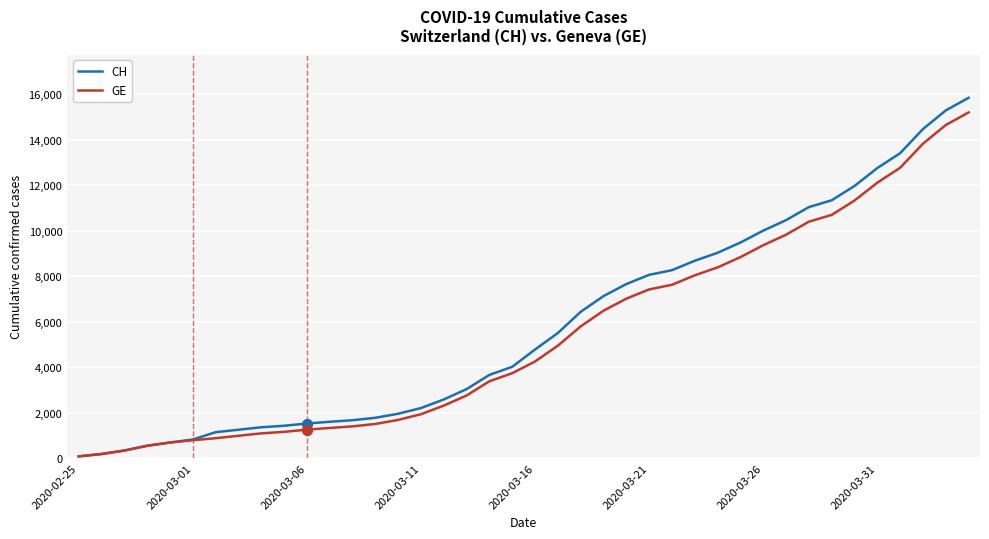

What are all the series names shown in the legend?

CH, GE